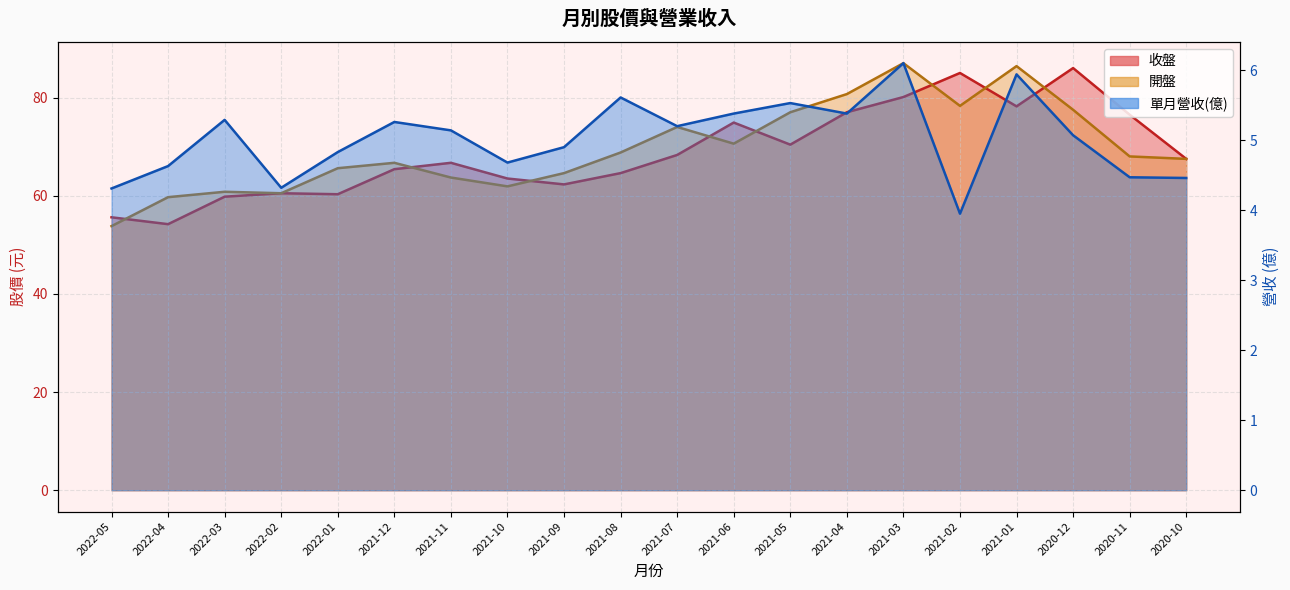

At which category is the sum across all series the highest?

2021-03